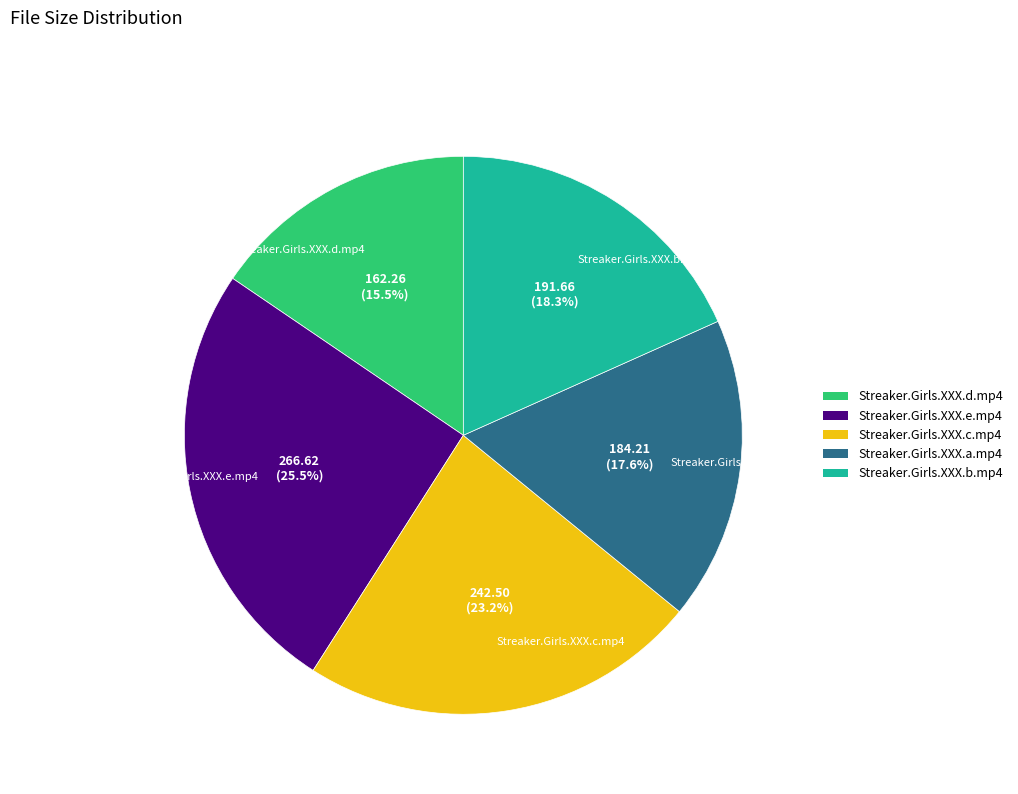

Rank the categories by value from lowest to highest.

Streaker.Girls.XXX.d.mp4, Streaker.Girls.XXX.a.mp4, Streaker.Girls.XXX.b.mp4, Streaker.Girls.XXX.c.mp4, Streaker.Girls.XXX.e.mp4